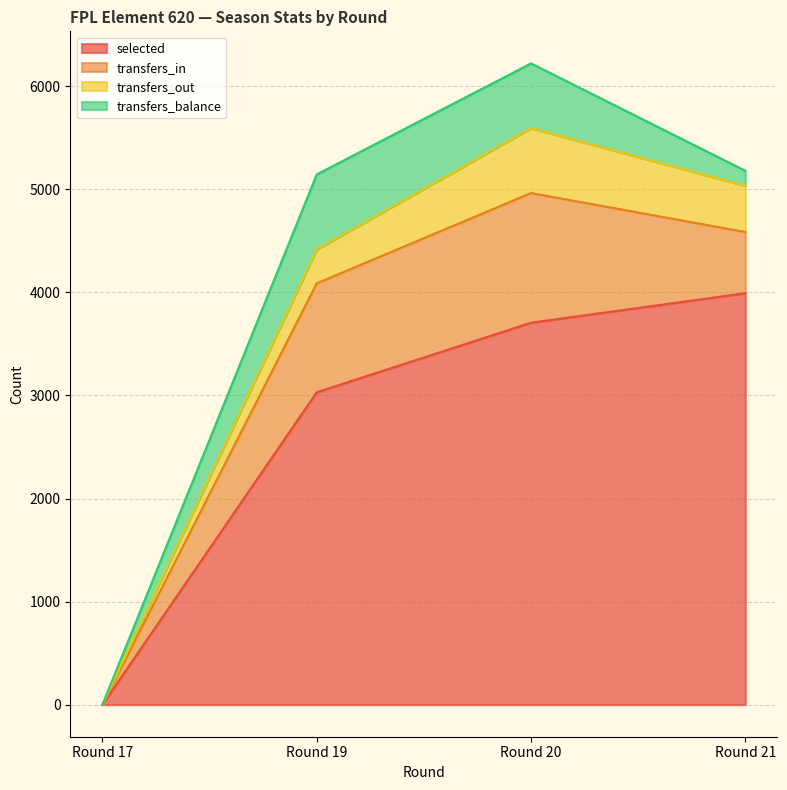

True or false: selected and transfers_in intersect in this chart.

False